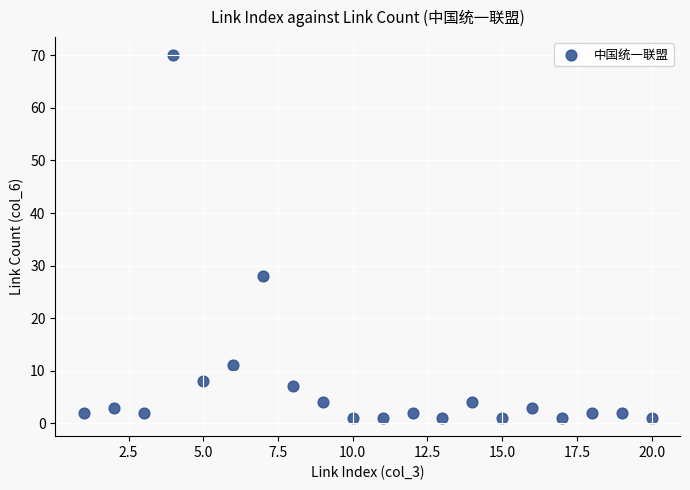

What Y value in the scatter plot is closest to 35?

28